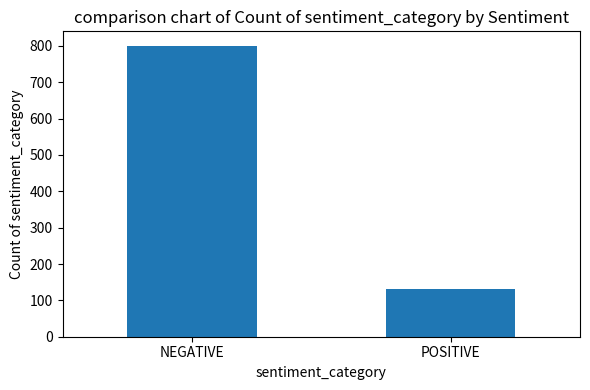

List the labels in order of value, largest first.

NEGATIVE, POSITIVE